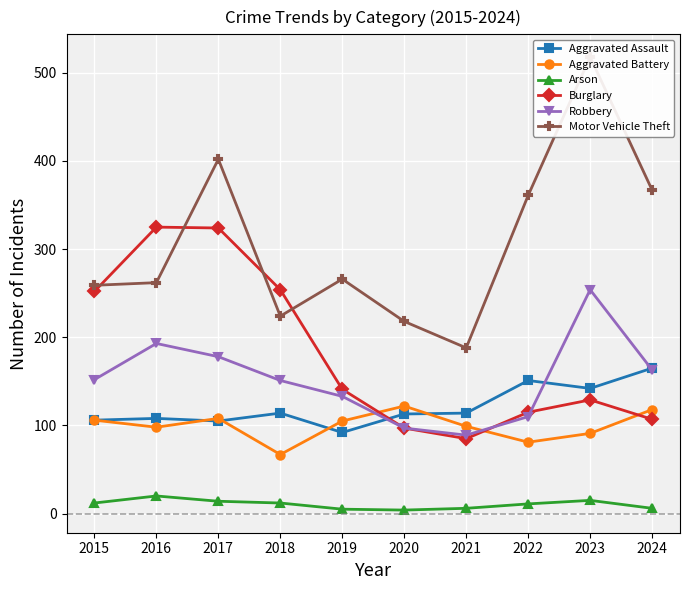

Which has a higher value, 2021 or 2022?

2022